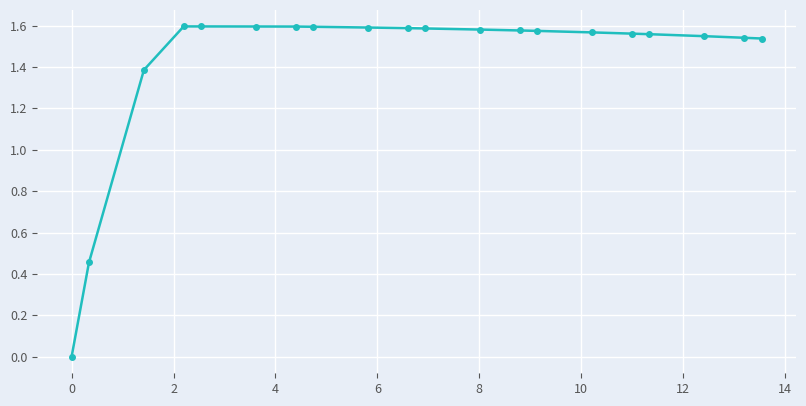

True or false: there are more than 0 points higher than both neighbors.

True